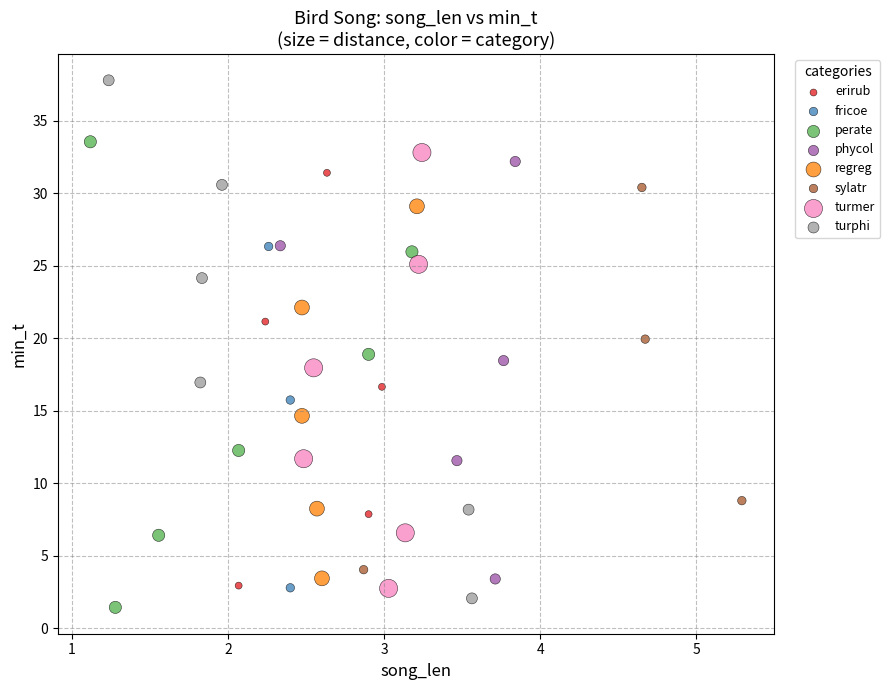

Which series has the largest Y range (max minus min)?

turphi